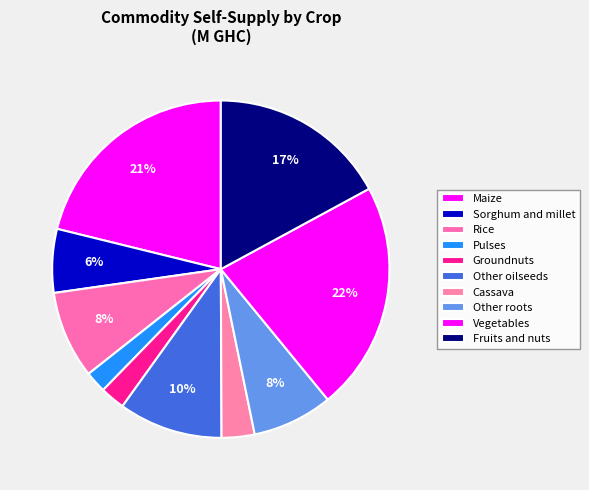

Count the number of slices in the pie.

10